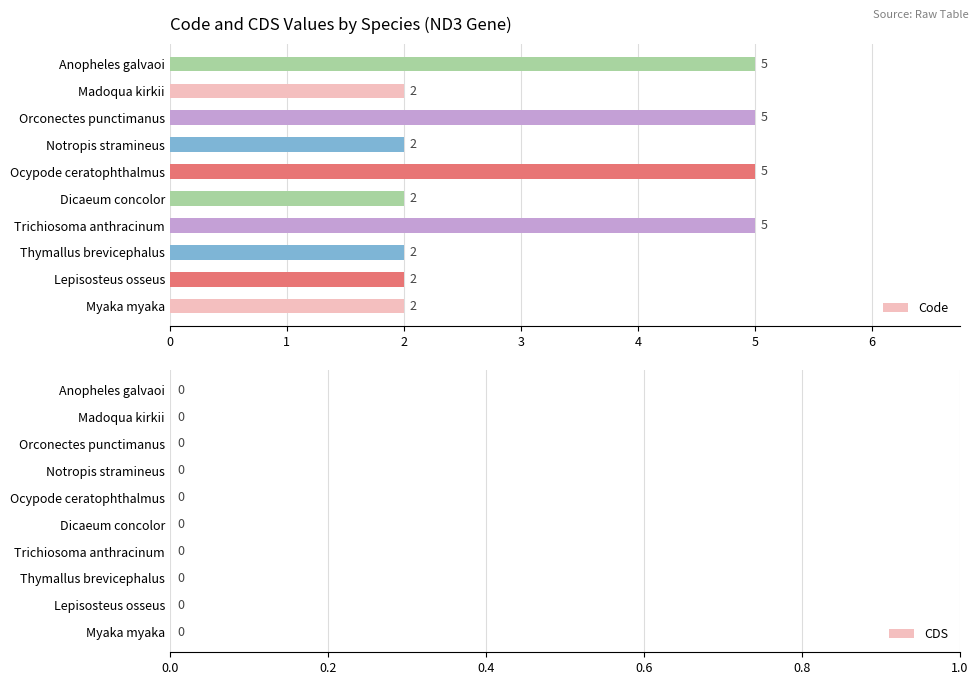

What is the greatest value displayed?

5